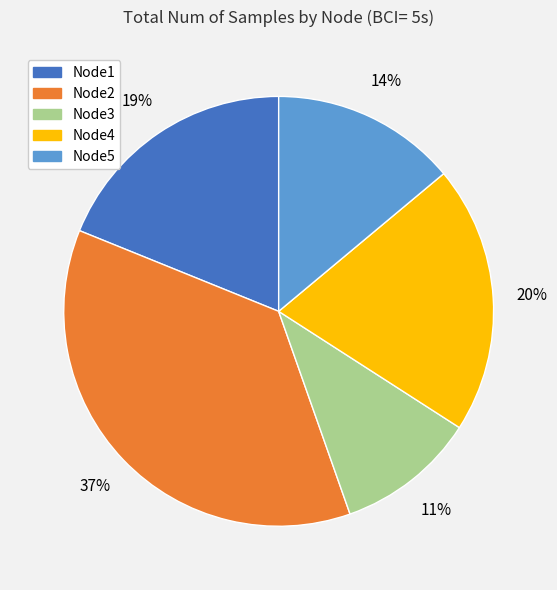

To the nearest percent, what is the average slice percentage?

20%